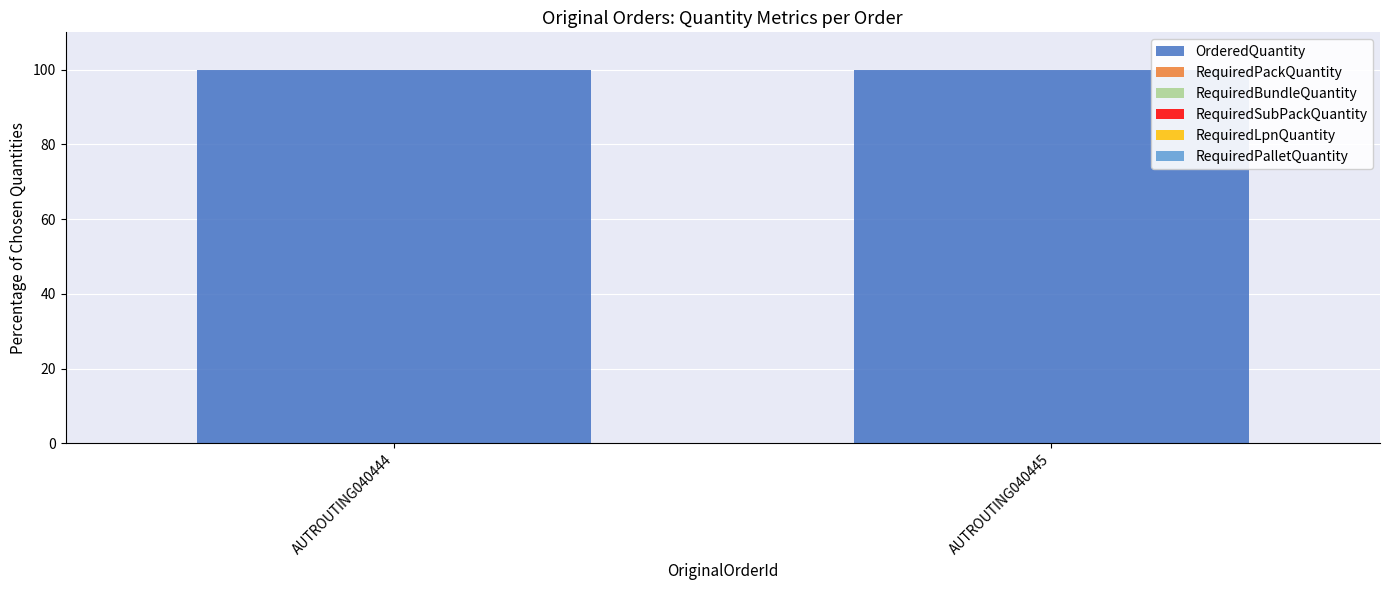

At which label does RequiredSubPackQuantity reach its peak?

AUTROUTING040444